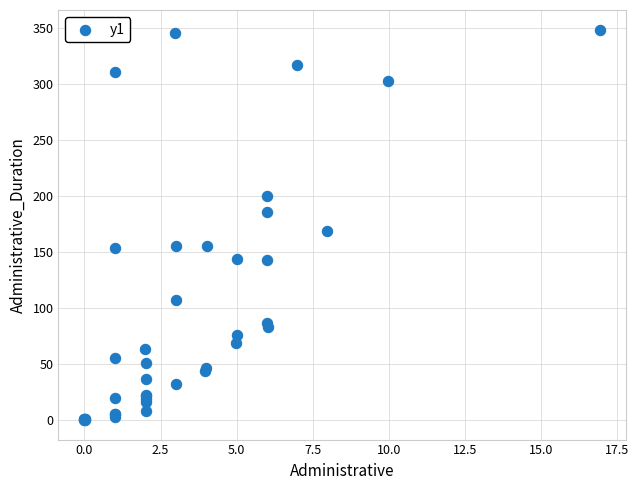

What Y value in the scatter plot is closest to 174?

169.3